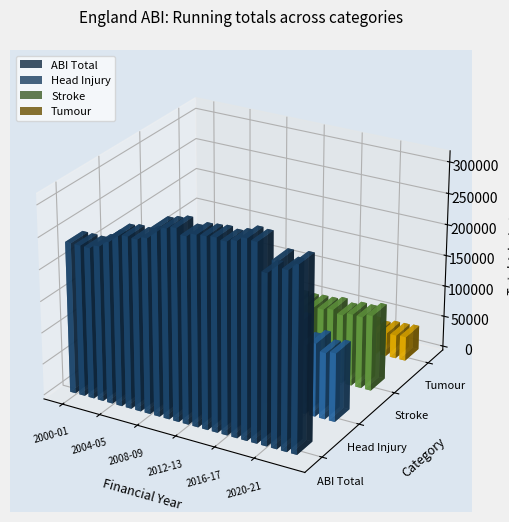

Reading left to right, list all the values displayed in this chart.

ABI Total: 238924	238888	238643	244785	255193	267949	270646	269825	275325	293288	297210	301399	292627	298433	299843	301527	299088	303659	311032	309467	267184	287739	278769	290872
Head Injury: 102236	103029	101924	109700	119533	128724	131900	130318	132660	143634	142795	143583	132991	137773	136563	134895	132811	135156	142515	137054	109335	116449	105479	109011
Stroke: 97692	98068	101084	99275	99268	99667	96312	95747	98358	103814	106829	108881	109890	109113	109704	111264	110215	111285	111592	115146	110123	115077	114807	120724
Tumour: 22831	21794	22544	22874	23360	25463	26939	28288	28492	30247	30720	31706	31345	32119	33051	33923	35010	36450	36811	37315	33563	37278	37622	38785